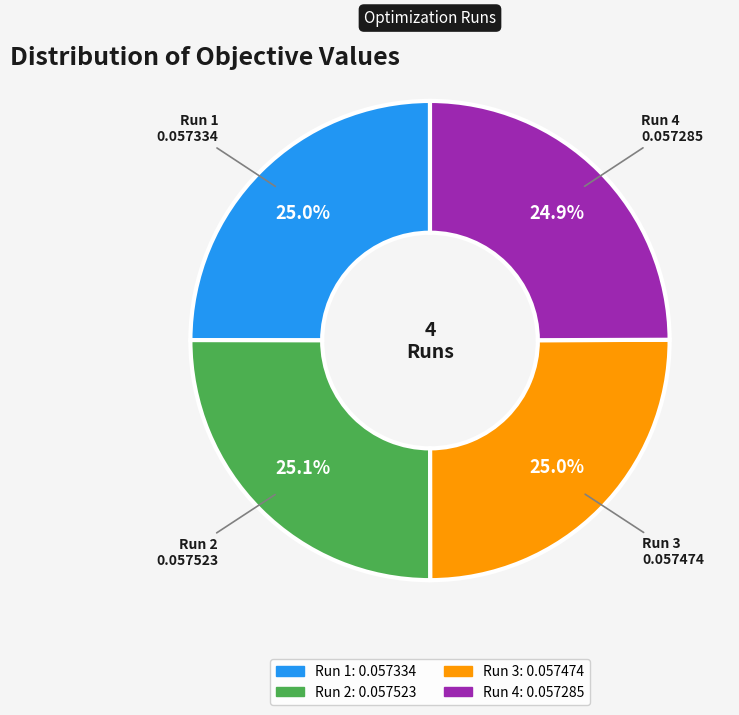

To the nearest percent, what portion does Run 2 represent?

25%